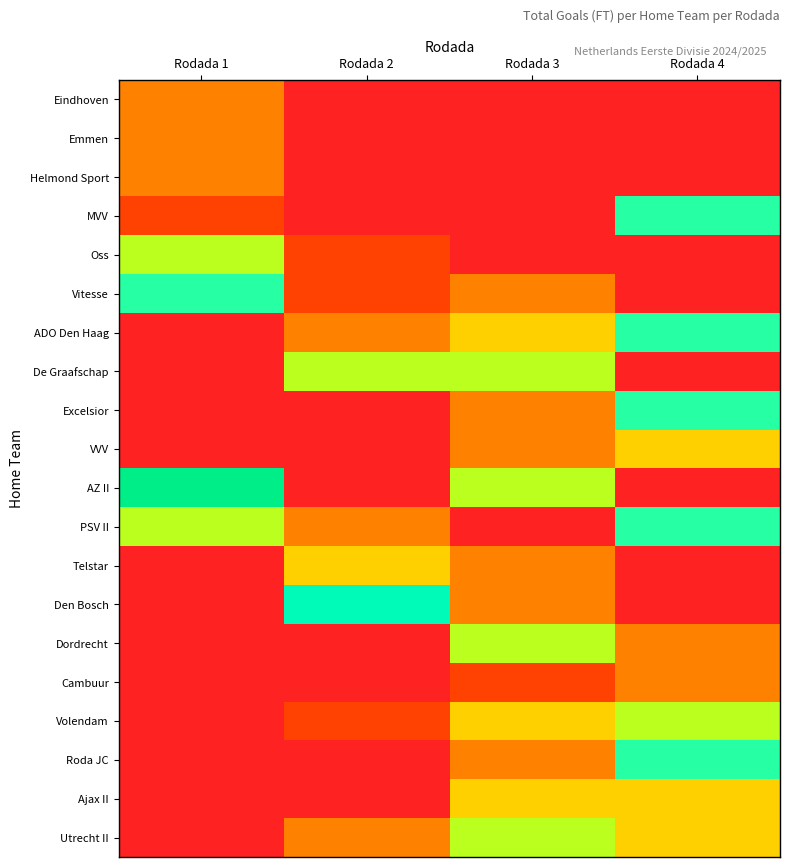

How many categories are shown in the chart?

4